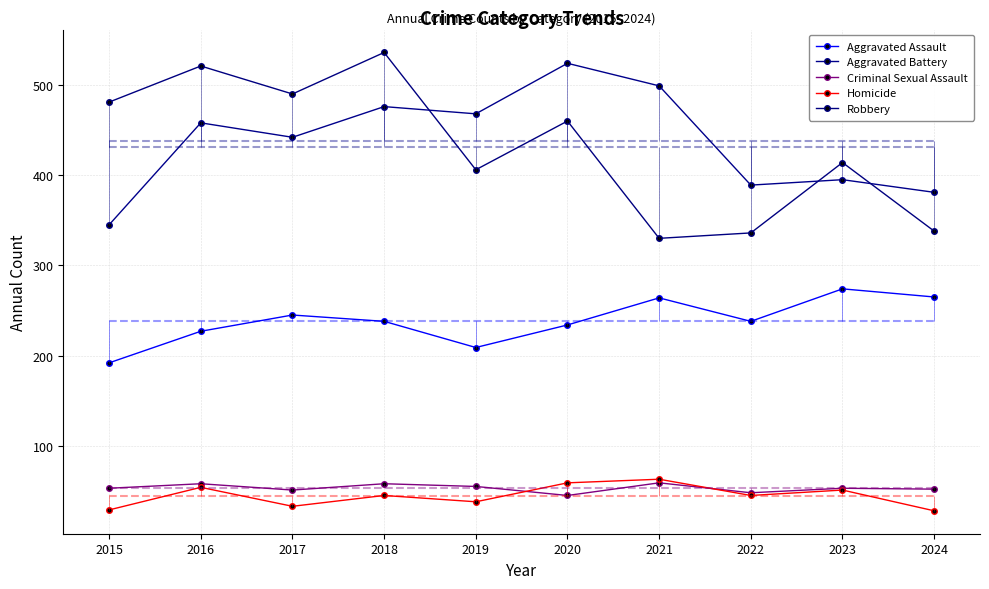

What is the sum of the Aggravated Assault values at 2015 and 2019?

401